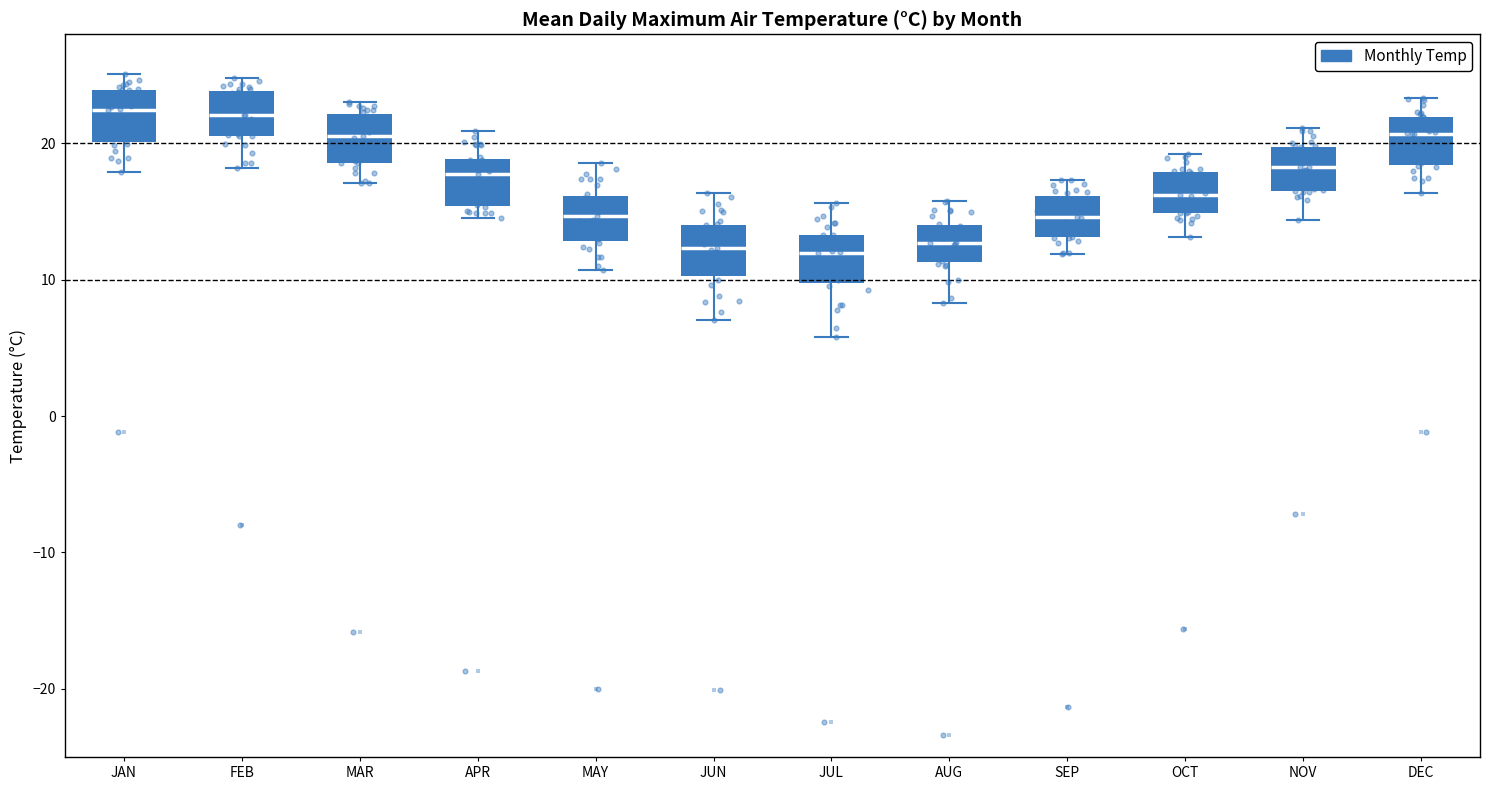

Where does the median line of the box for JUL sit on the y-axis? The values are not printed on the chart, so give them approximately, as read against the axis.

12